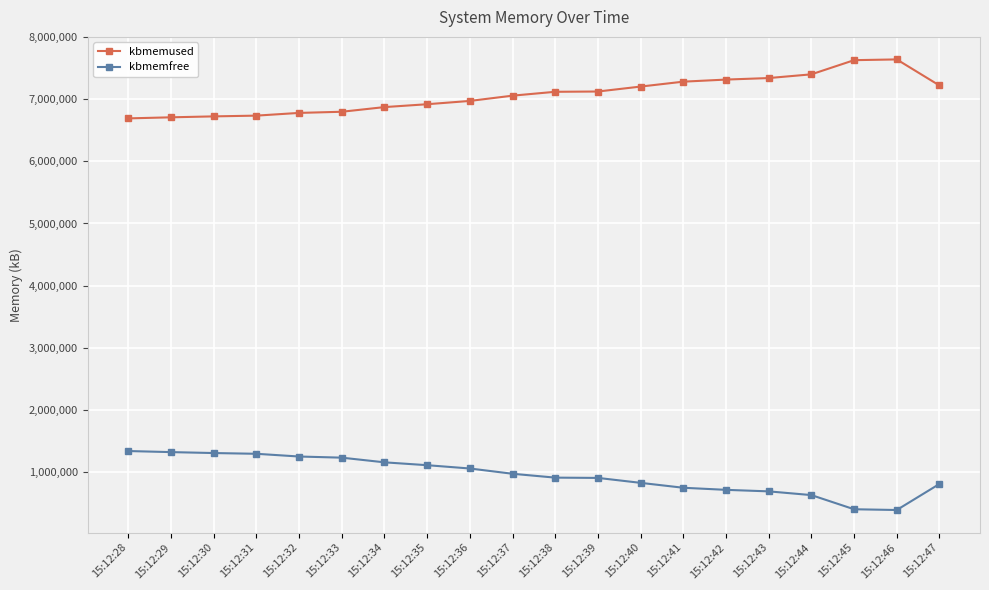

How many series are shown in this chart?

2